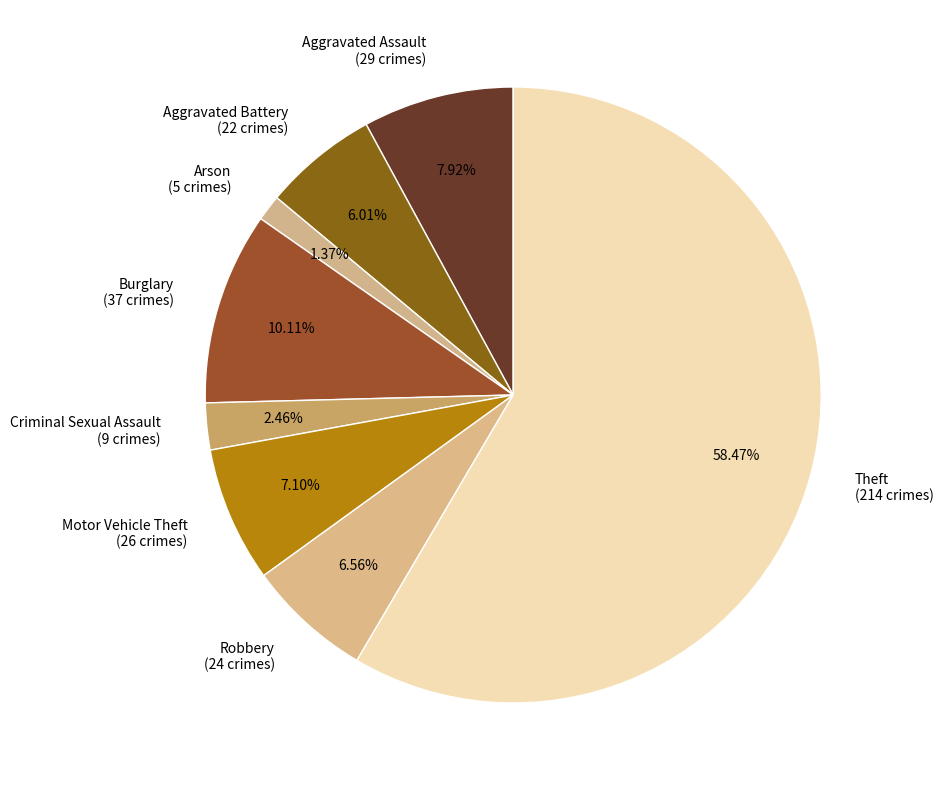

Which slice represents more than half of the pie?

Theft